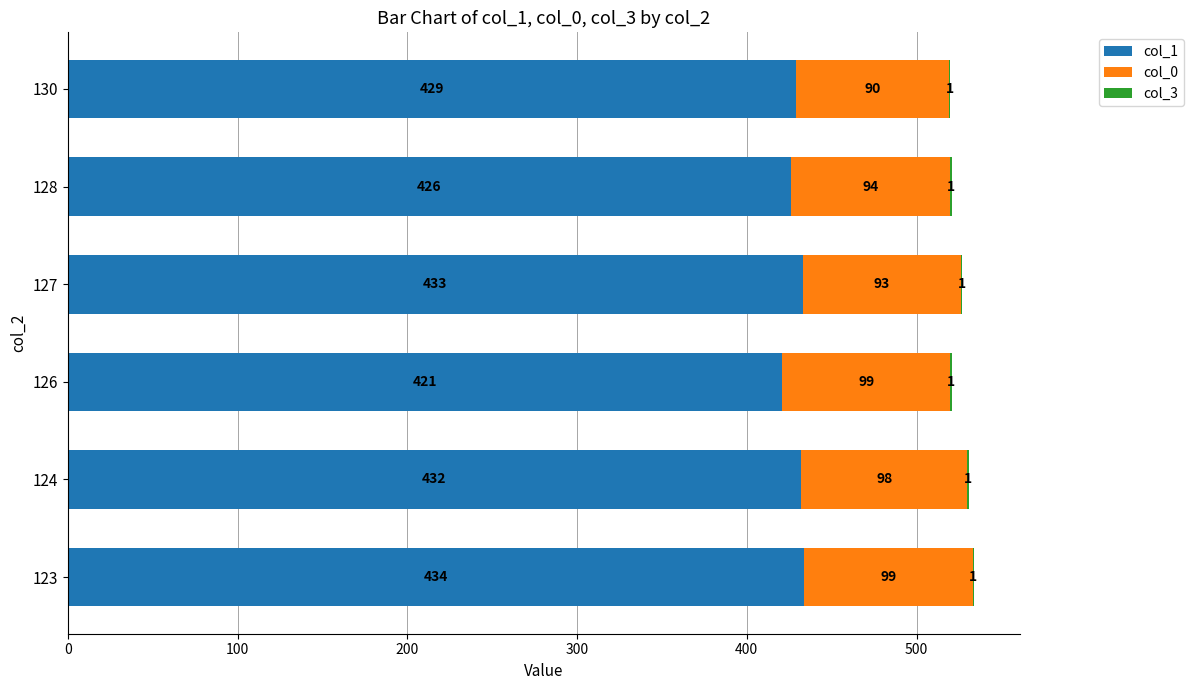

What is the sum of the col_1 values at 123 and 124?

866